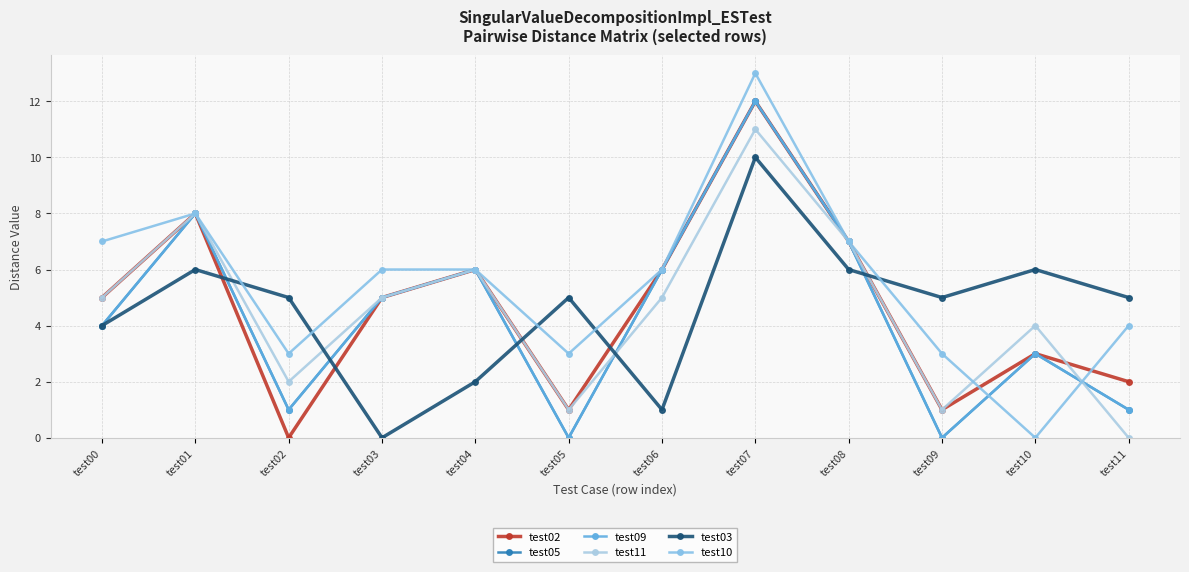

How many interior local peaks does the test09 series have?

4